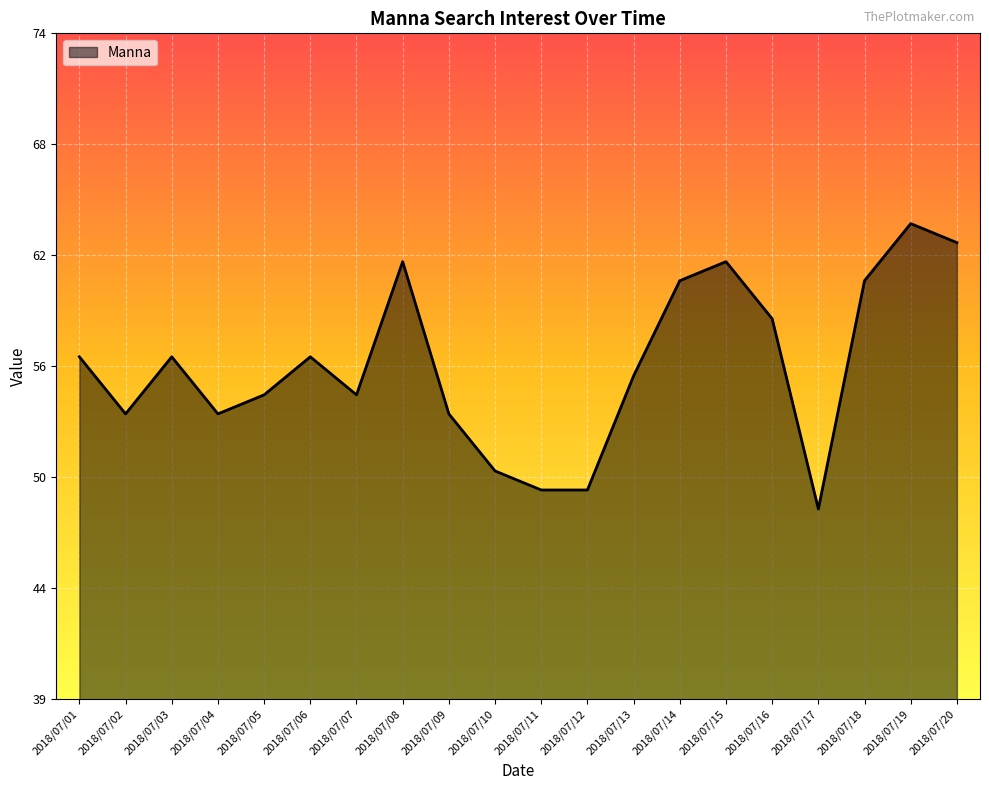

What is the value of the 5th point from the left?

55